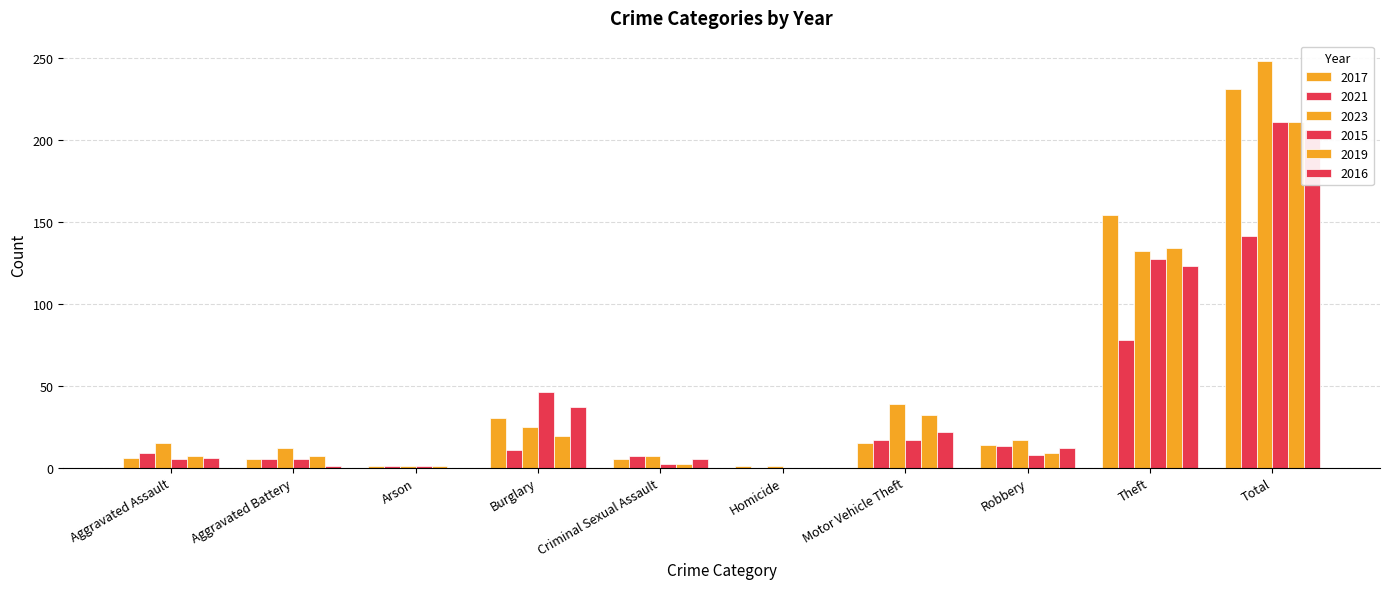

What is the difference between the highest and lowest values at Robbery?

9